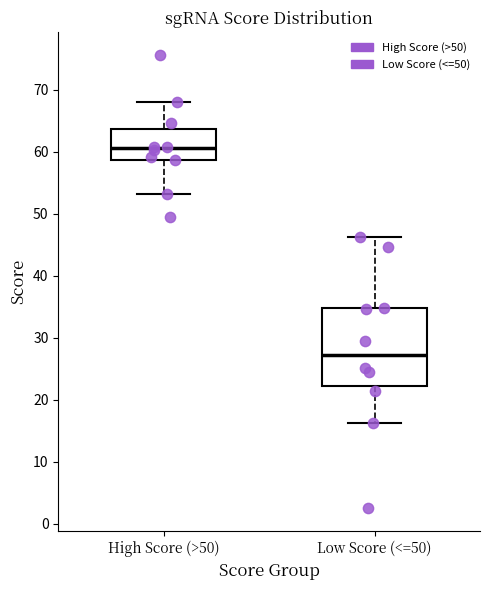

Reading left to right, read every box against the y-axis: the position of its median line, the range the box covers, and the ends of its whiskers. The values are not printed on the chart, so give them approximately, as read against the axis.

High Score (>50): median 61, box 59 to 64, whiskers 53 to 68
Low Score (<=50): median 27, box 22 to 35, whiskers 16 to 46